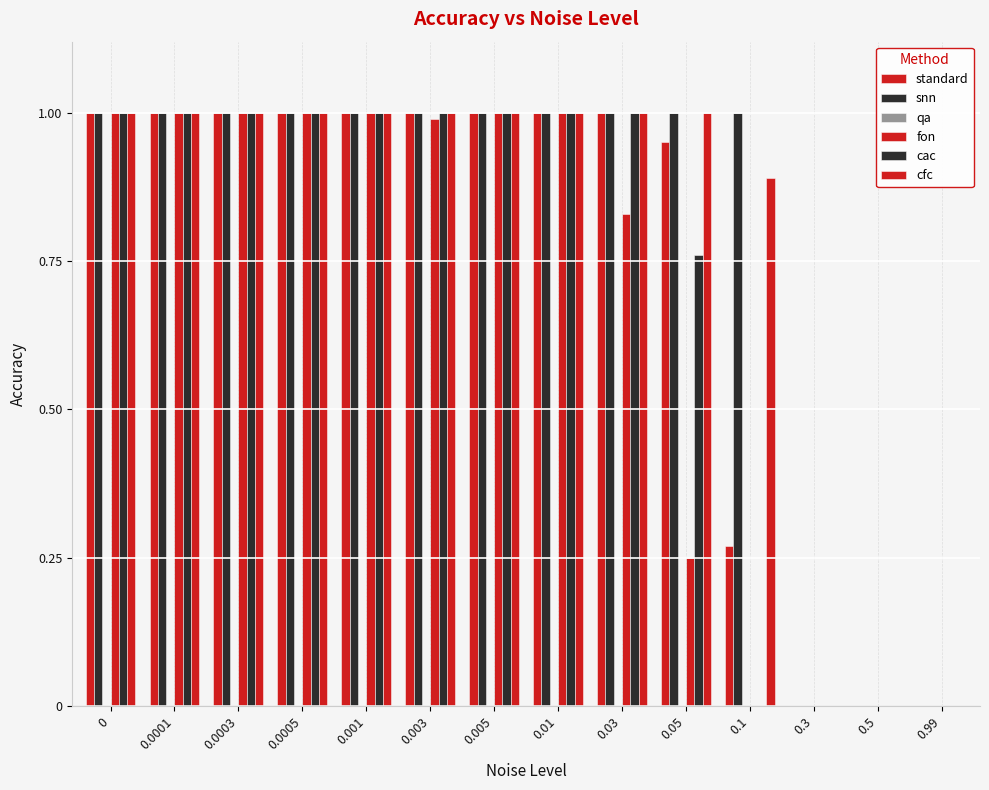

Are the bars grouped side by side (vs. stacked)?

Yes